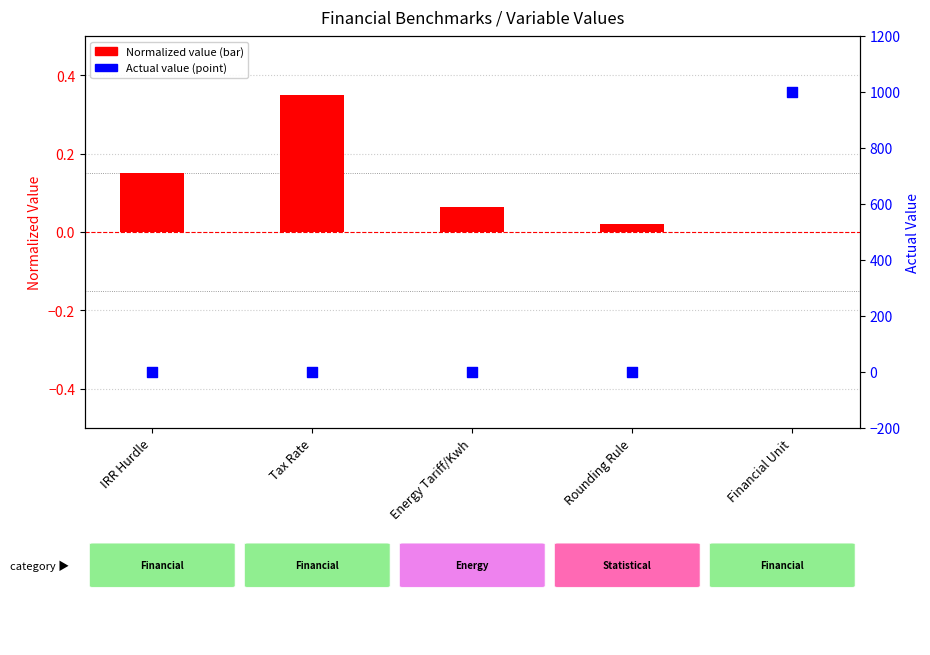

Is the value of Value (normalized) at IRR Hurdle greater than the value of Actual Value at Energy Tariff/Kwh?

Yes